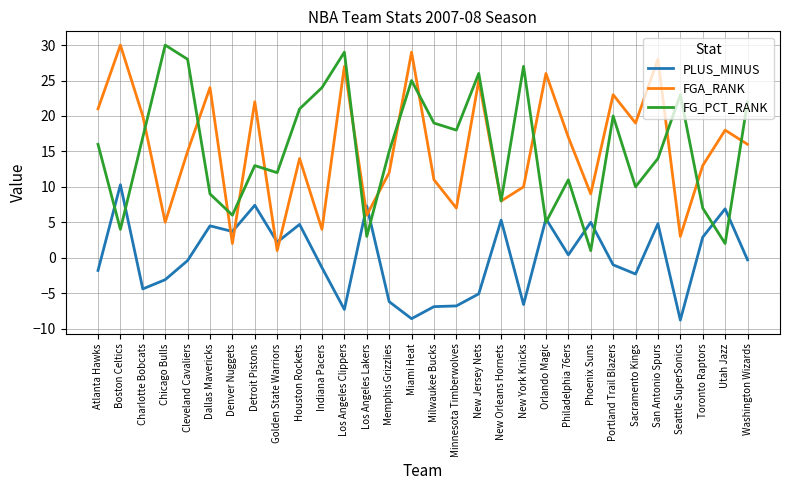

After their last crossing, which series has the higher values: FG_PCT_RANK or PLUS_MINUS?

FG_PCT_RANK